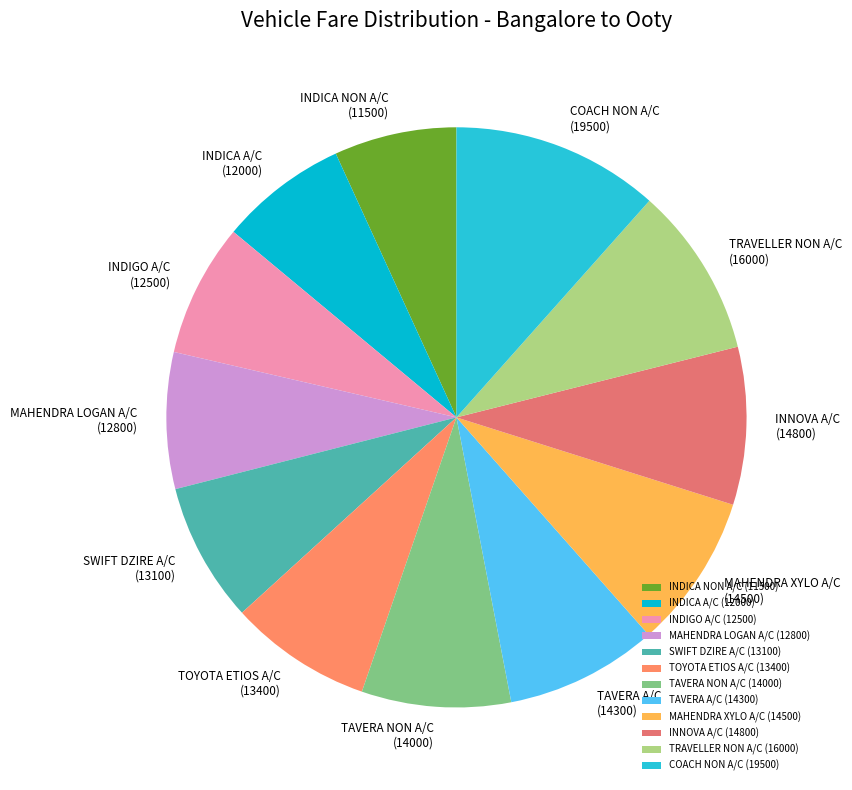

Count the number of slices in the pie.

12